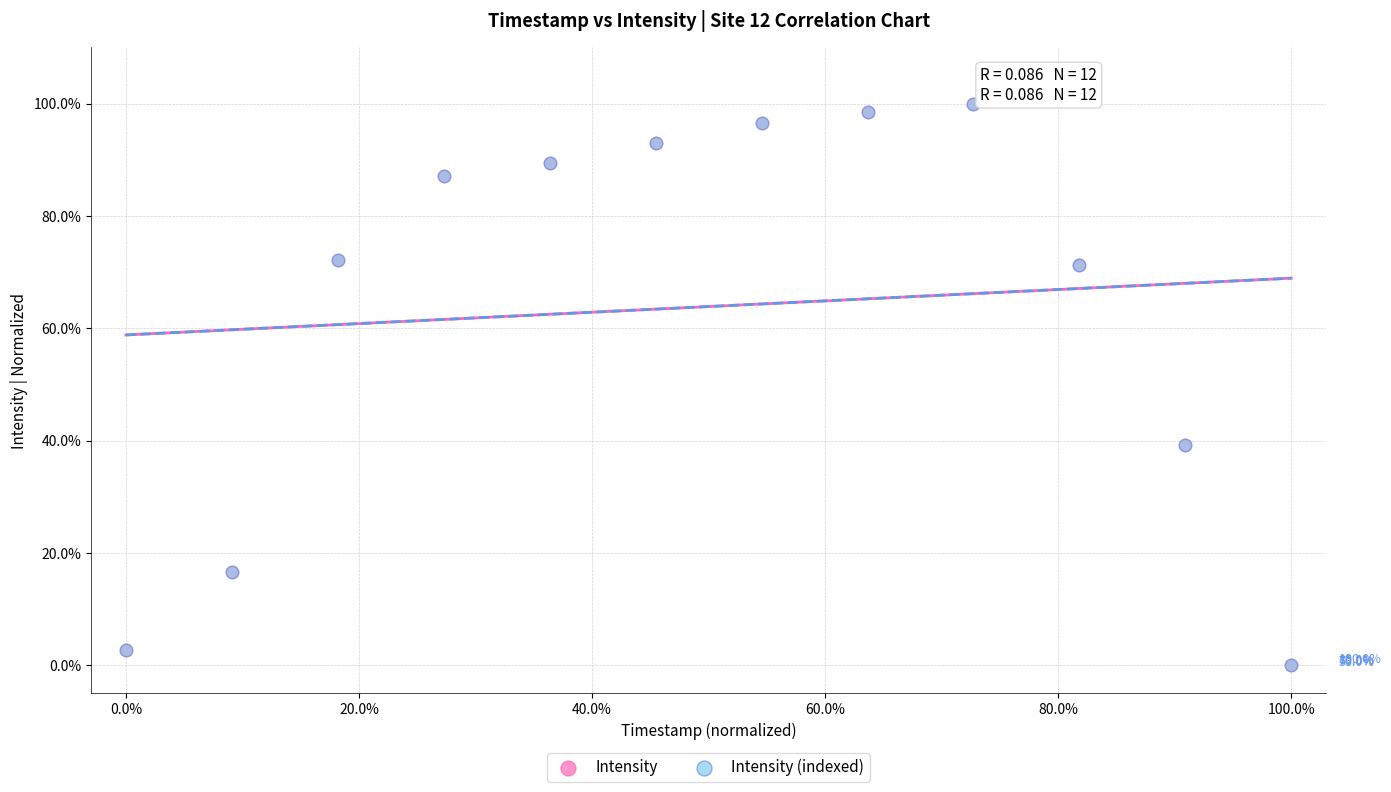

What are all the series names shown in the legend?

Intensity, Intensity (indexed)